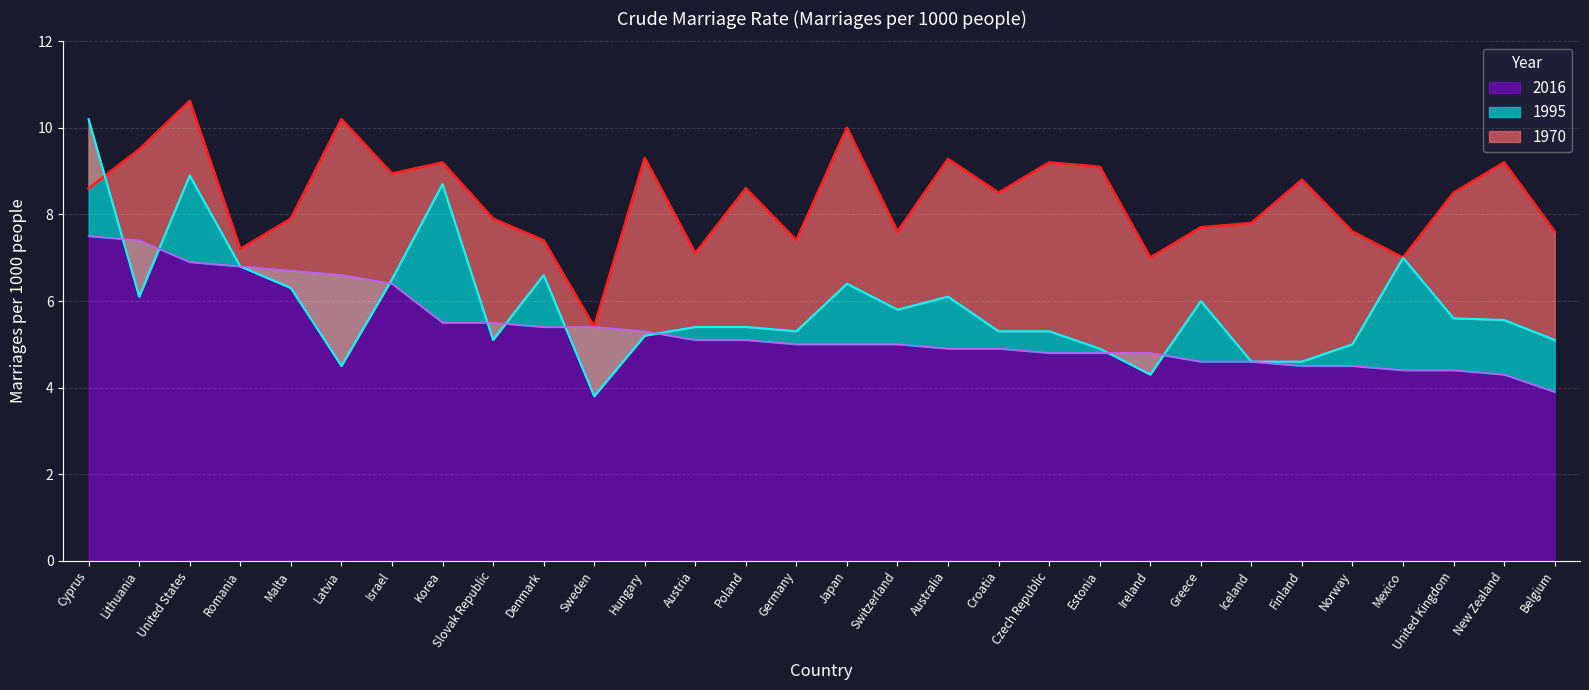

What is the label of the 22nd point from the right?

Slovak Republic